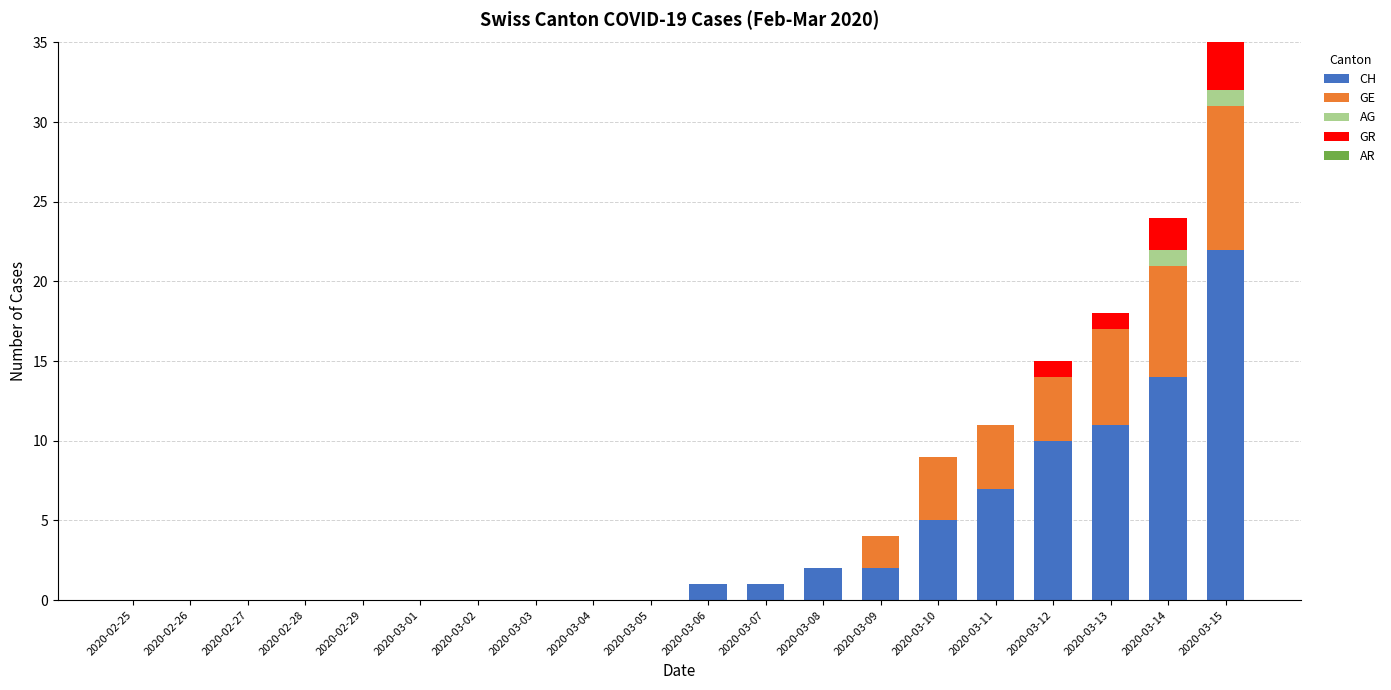

The value of CH at 2020-03-05 is 0. True or false?

True